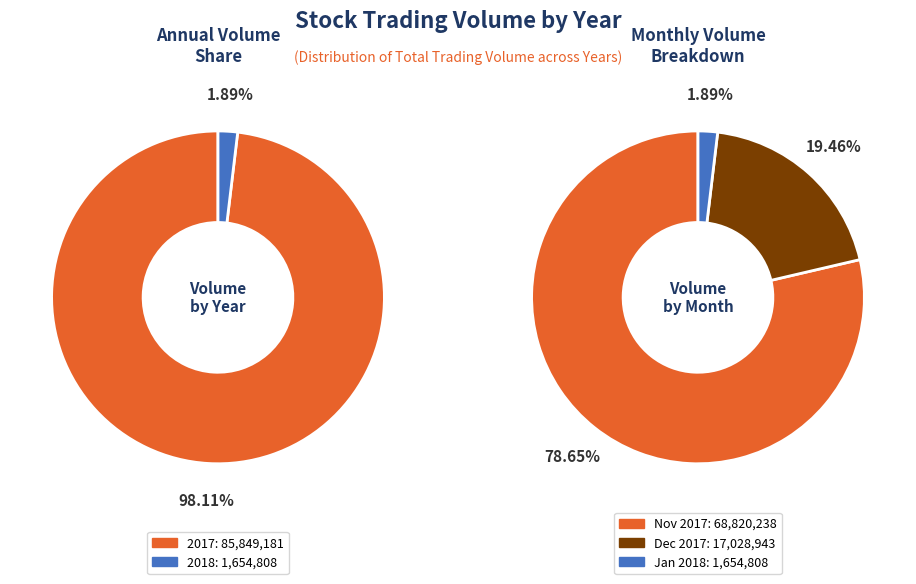

Is it true that 30 is 15% of the pie?

False